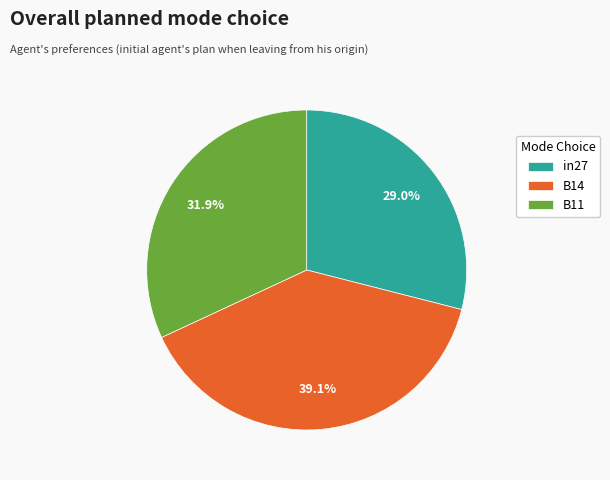

Combined, what portion of the pie is B11 and B14?

71.0%